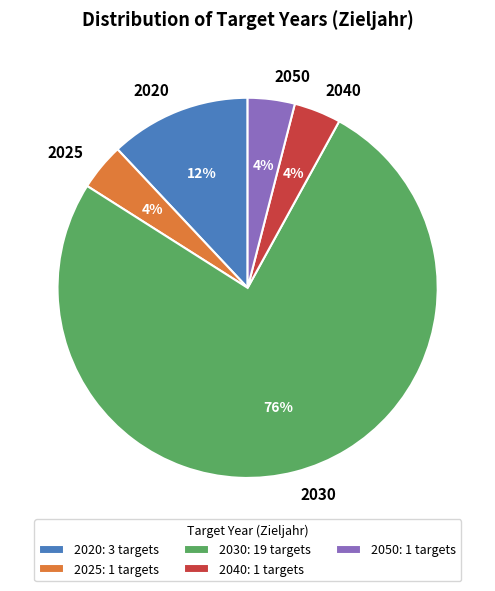

Is there any slice that represents more than half of the pie?

Yes